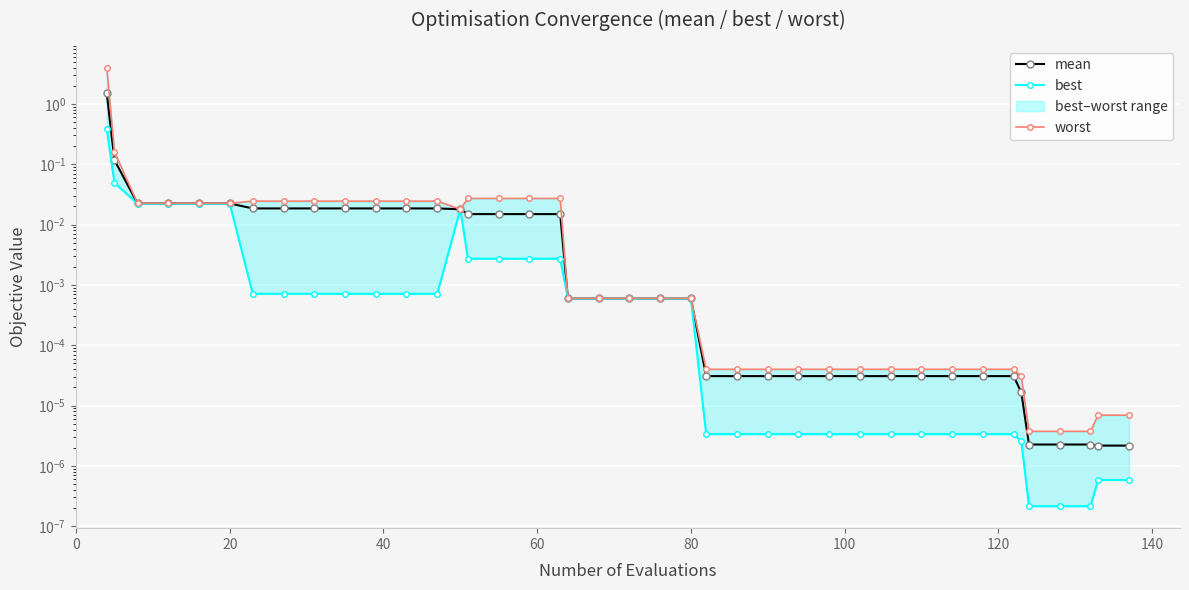

True or false: best and mean intersect in this chart.

False